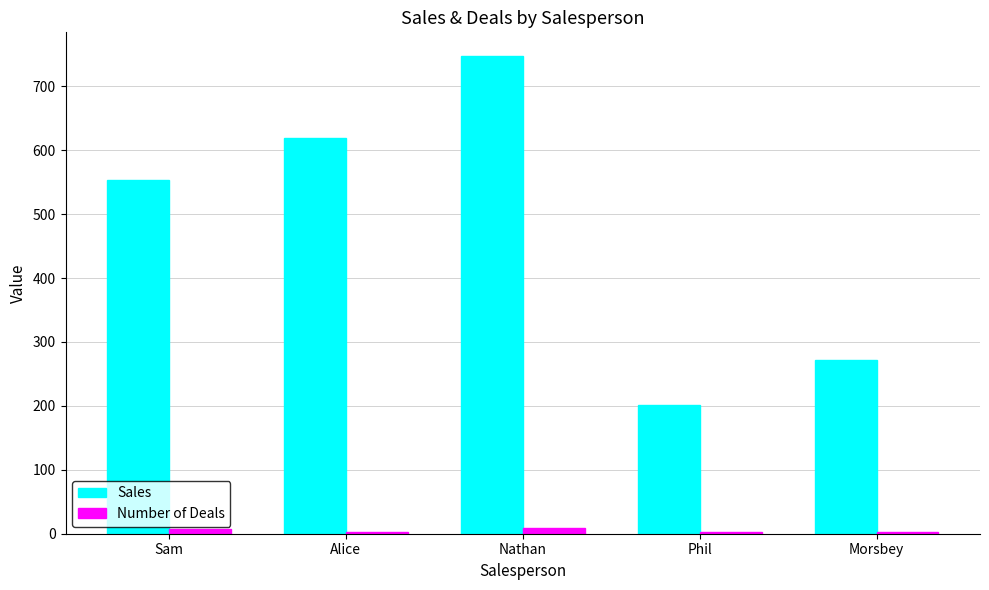

How many series are shown in this chart?

2